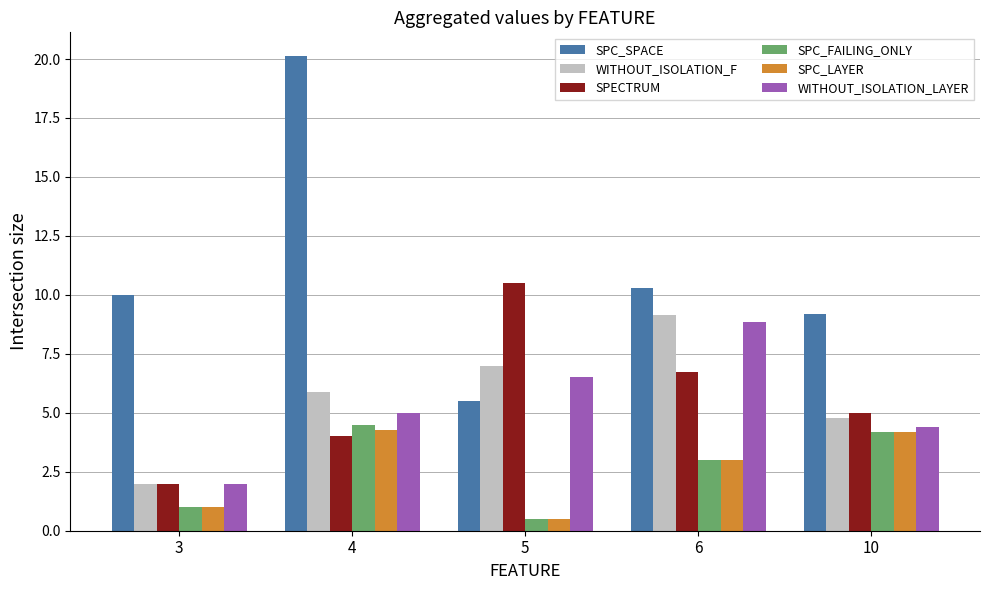

What is the sum of the WITHOUT_ISOLATION_F values at 5 and 3?

9.0